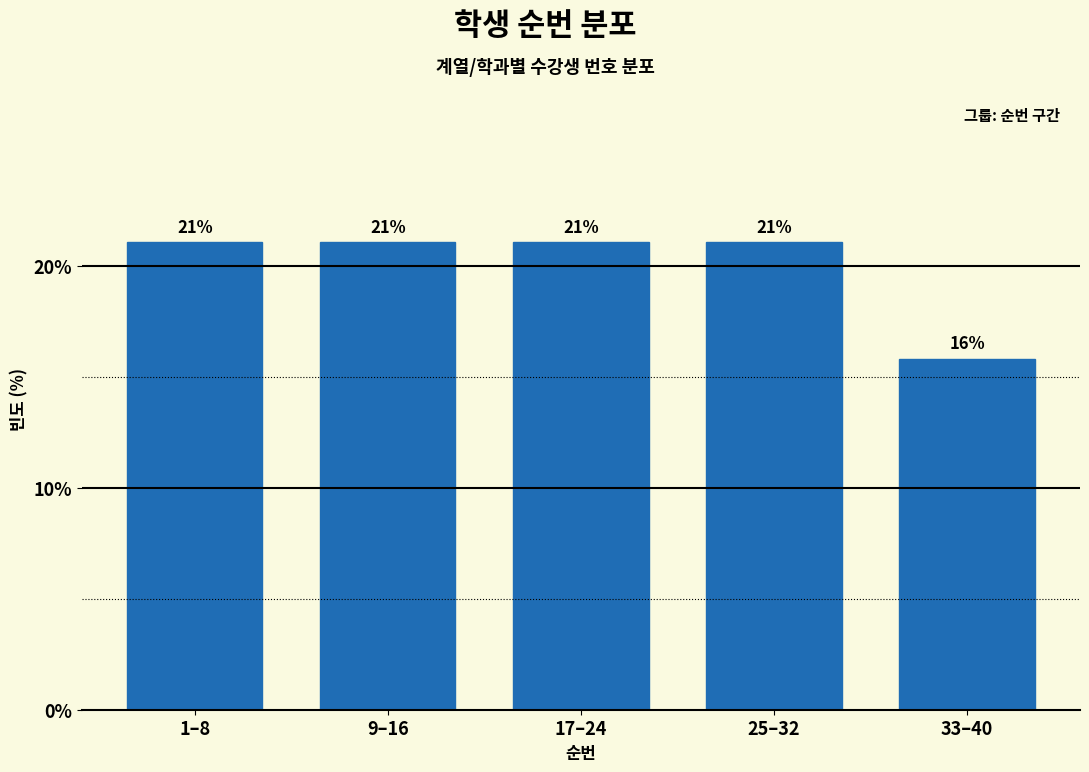

What is the maximum value shown in the chart?

21.1